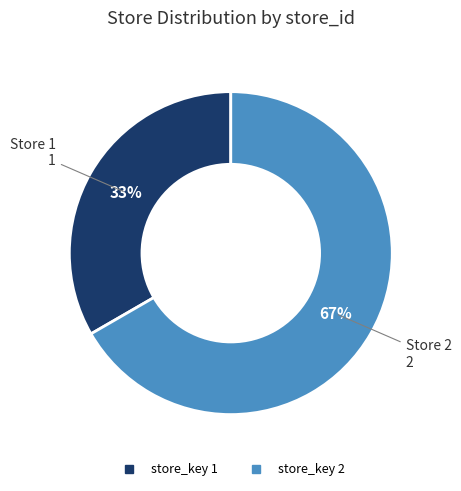

To the nearest percent, what is the average slice percentage?

50%